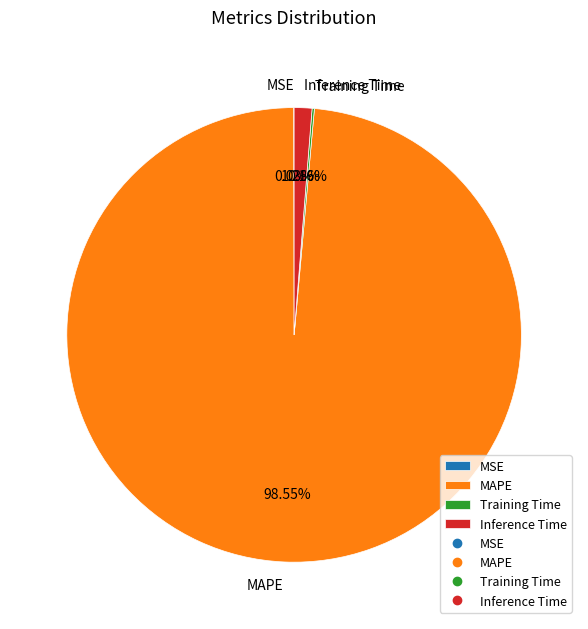

Is there any slice that represents more than half of the pie?

Yes